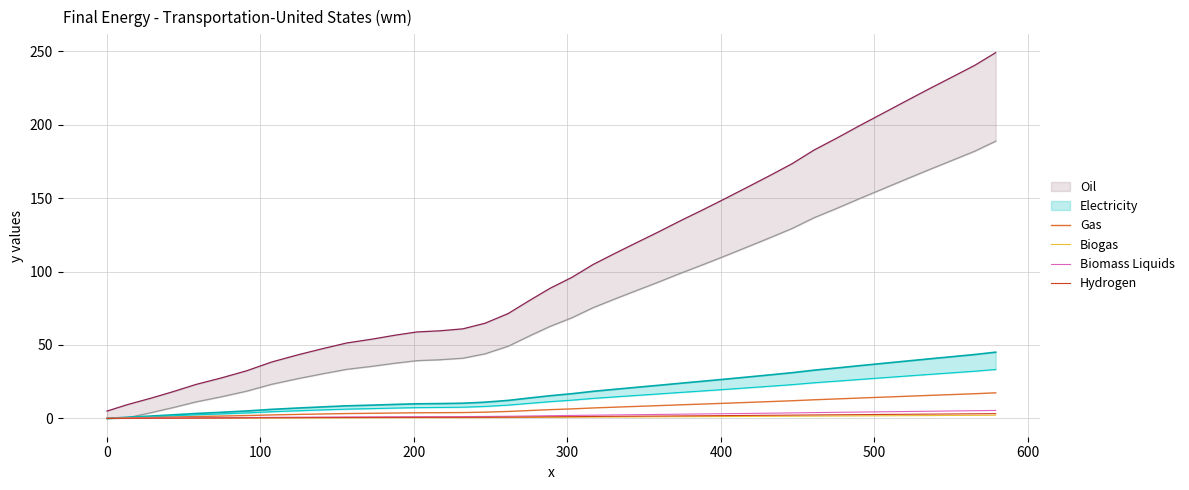

Does the chart display data point markers on the line(s)?

No